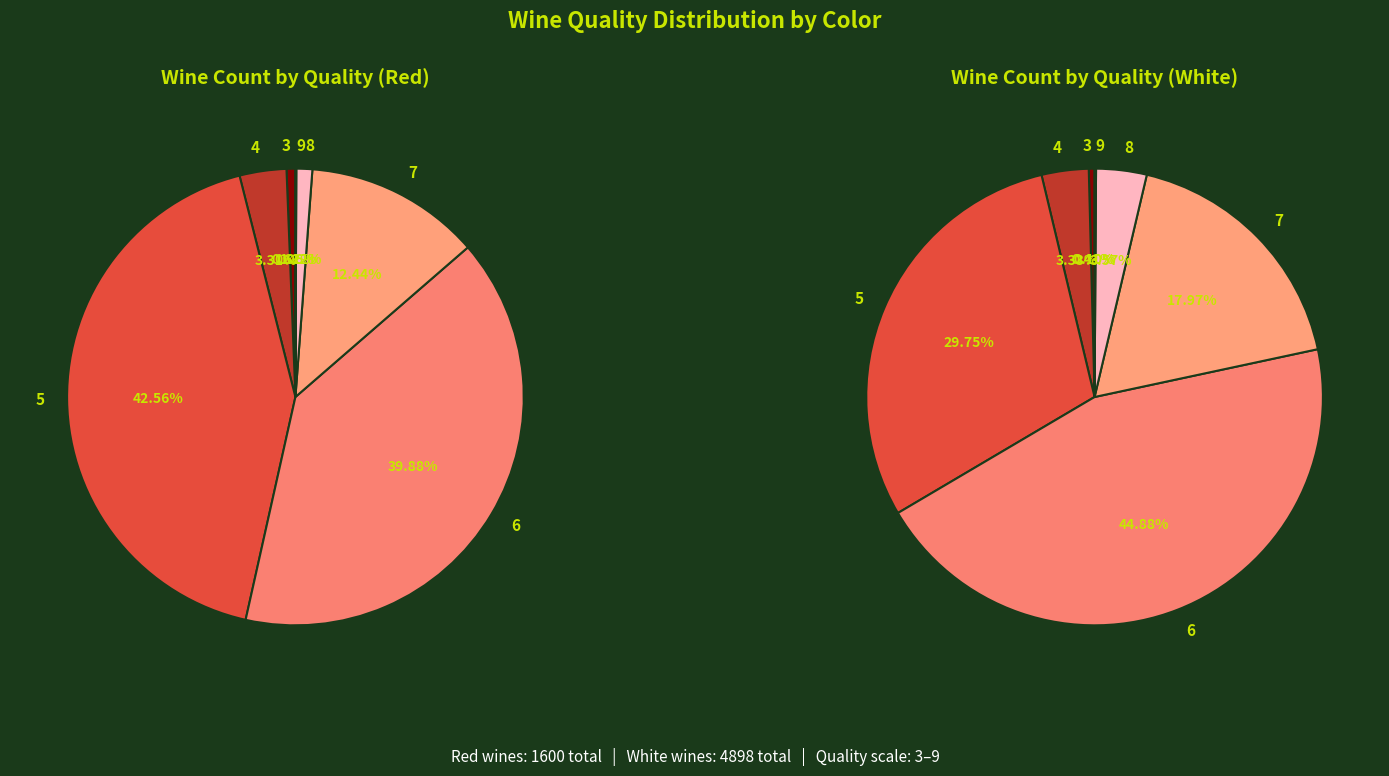

To the nearest percent, what is the difference between the largest and smallest slice percentages?

45%